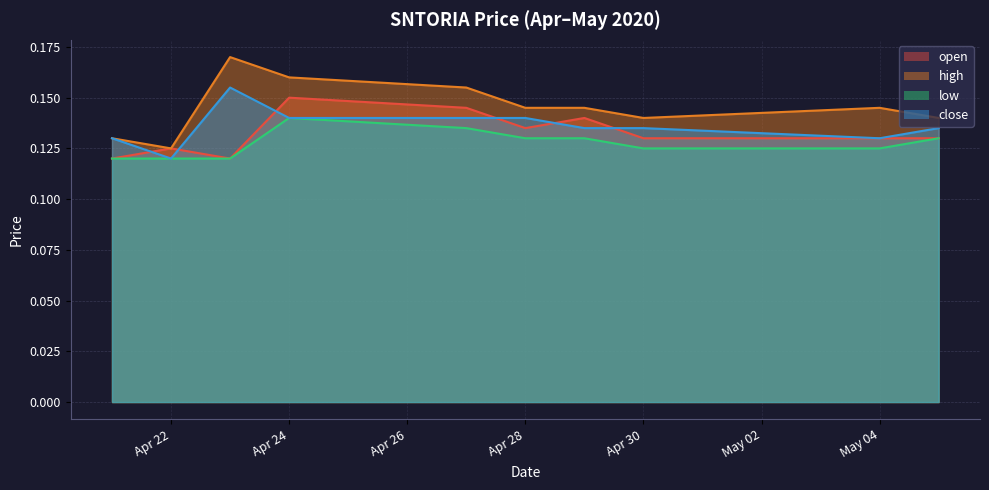

Which series has the widest spread of values?

high